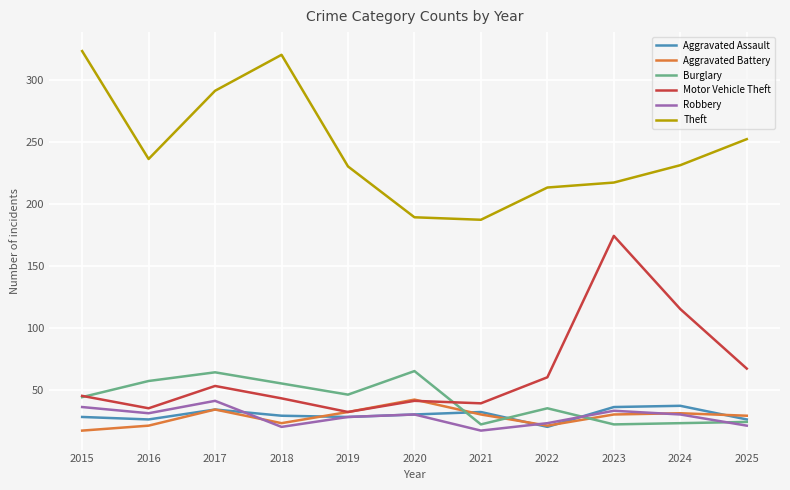

True or false: Theft and Motor Vehicle Theft cross at least once.

False